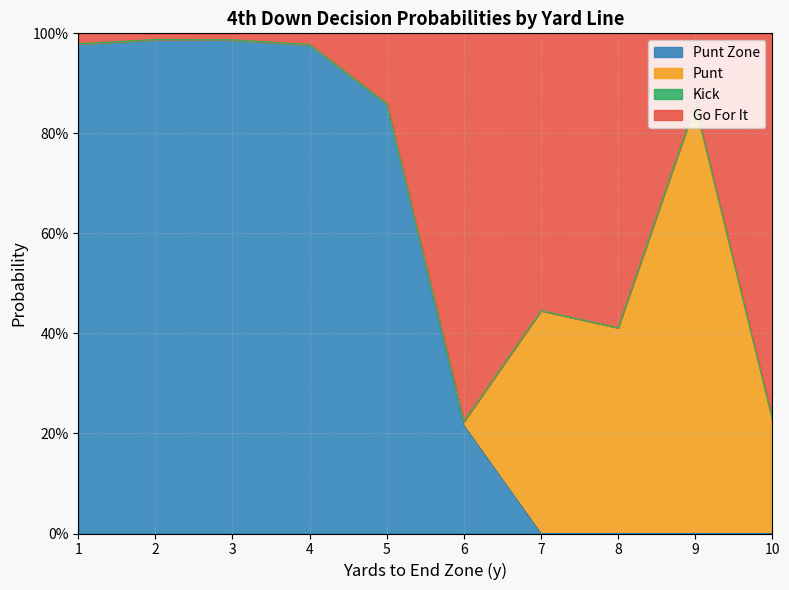

At which label does gofor reach its peak?

2